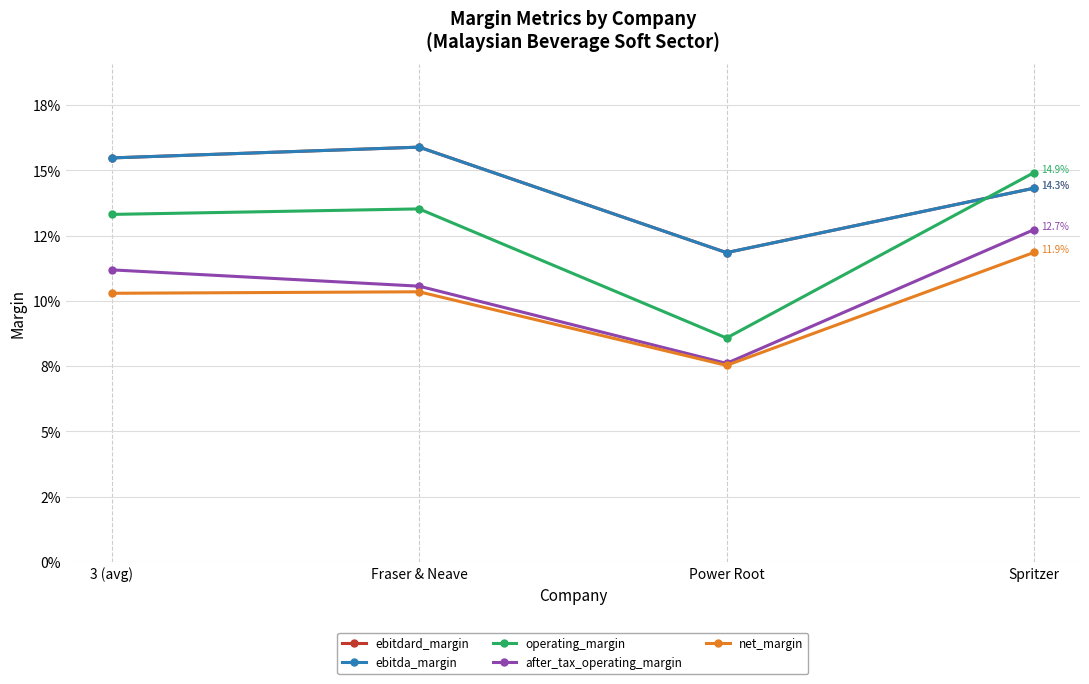

What is the average value of the net_margin series?

0.1